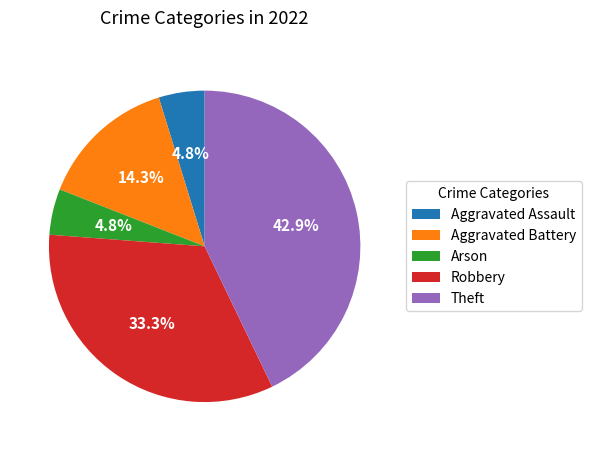

Which slice is the largest?

Theft